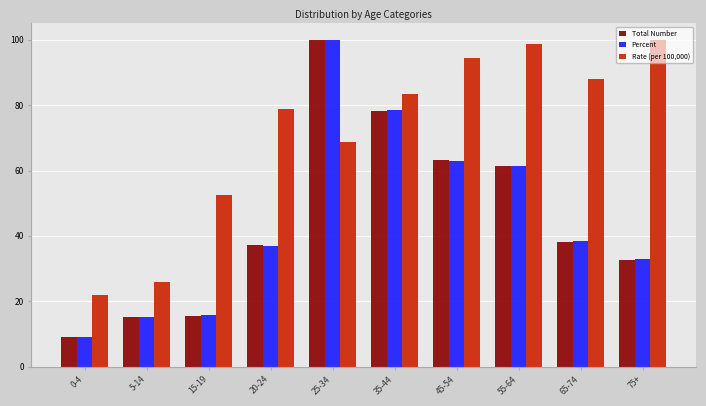

How many groups of bars are there?

10